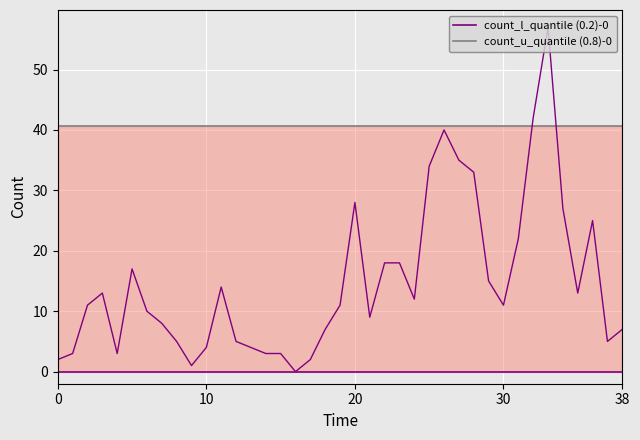

Reading right to left, extract all data points from this chart.

count_l_quantile (0.2)-0: 0.0	0.0	0.0	0.0	0.0	0.0	0.0	0.0	0.0	0.0	0.0	0.0	0.0	0.0	0.0	0.0	0.0	0.0	0.0	0.0	0.0	0.0	0.0	0.0	0.0	0.0	0.0	0.0	0.0	0.0	0.0	0.0	0.0	0.0	0.0	0.0	0.0	0.0	0.0
count_u_quantile (0.8)-0: 40.7	40.7	40.7	40.7	40.7	40.7	40.7	40.7	40.7	40.7	40.7	40.7	40.7	40.7	40.7	40.7	40.7	40.7	40.7	40.7	40.7	40.7	40.7	40.7	40.7	40.7	40.7	40.7	40.7	40.7	40.7	40.7	40.7	40.7	40.7	40.7	40.7	40.7	40.7